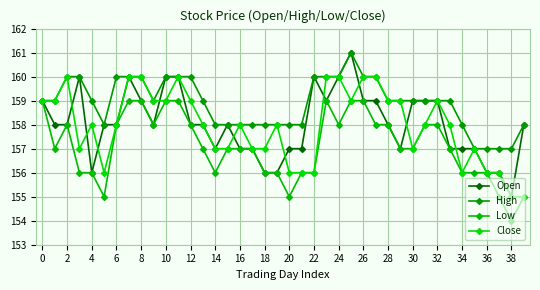

What is the label of the 31st point from the left?

30